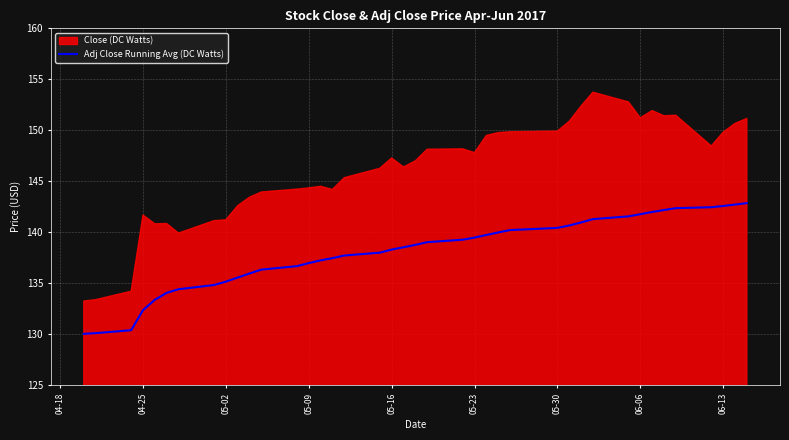

True or false: Adj Close Running Avg (DC Watts) has a value of 225.0 at 04-25.

False